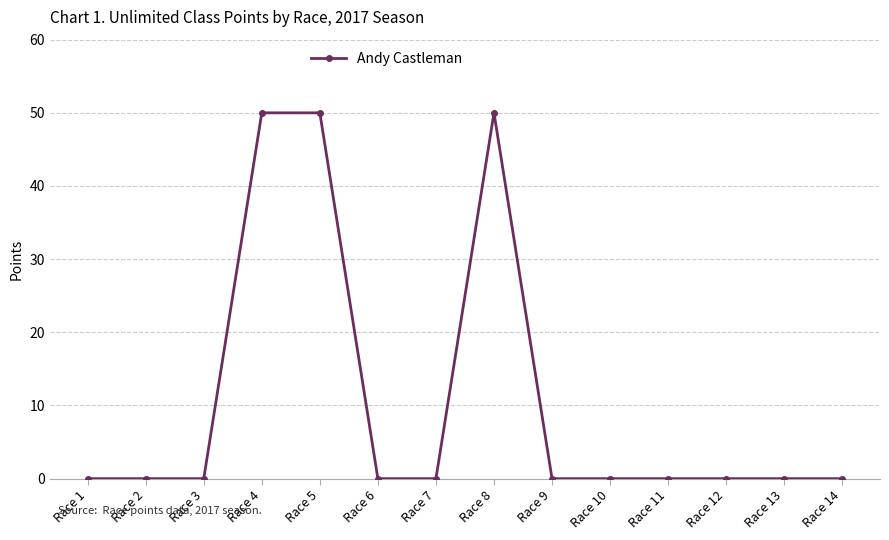

Which has a higher value, Race 3 or Race 8?

Race 8